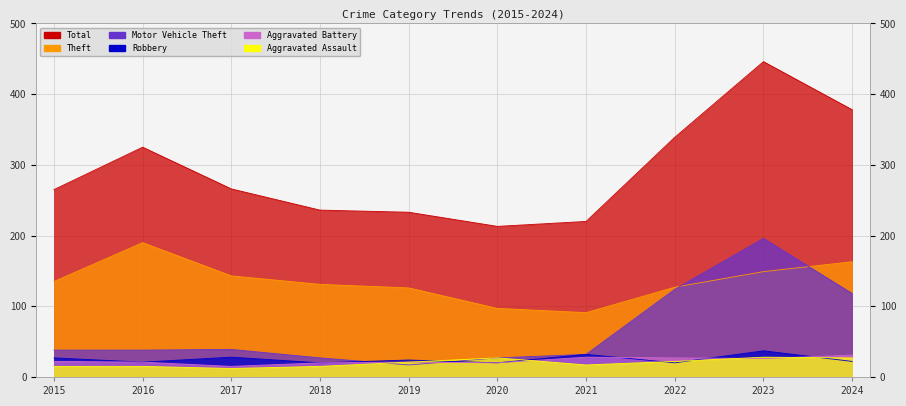

Where does the Motor Vehicle Theft series first go above 38?

2017